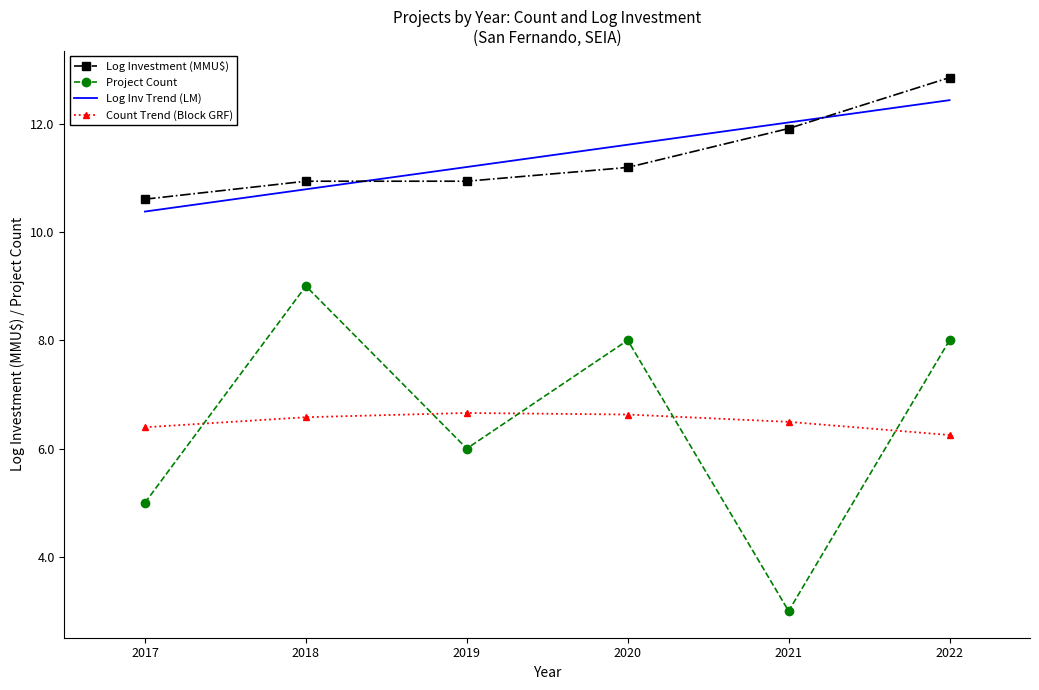

The value of Count Trend (Block GRF) at 2021 is 6.5. True or false?

True